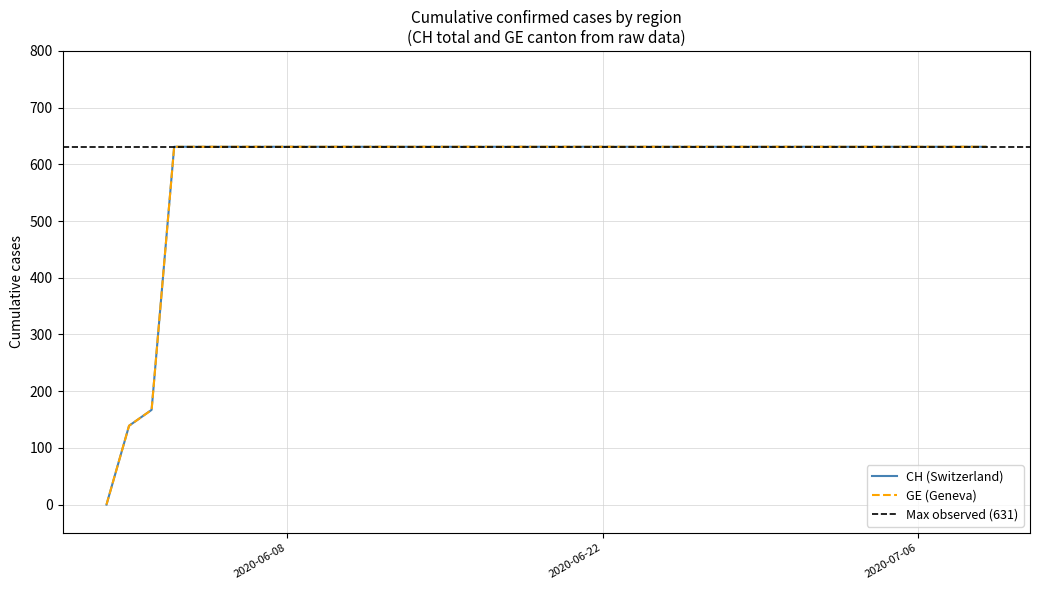

The CH series shows 898 at 4. True or false?

False